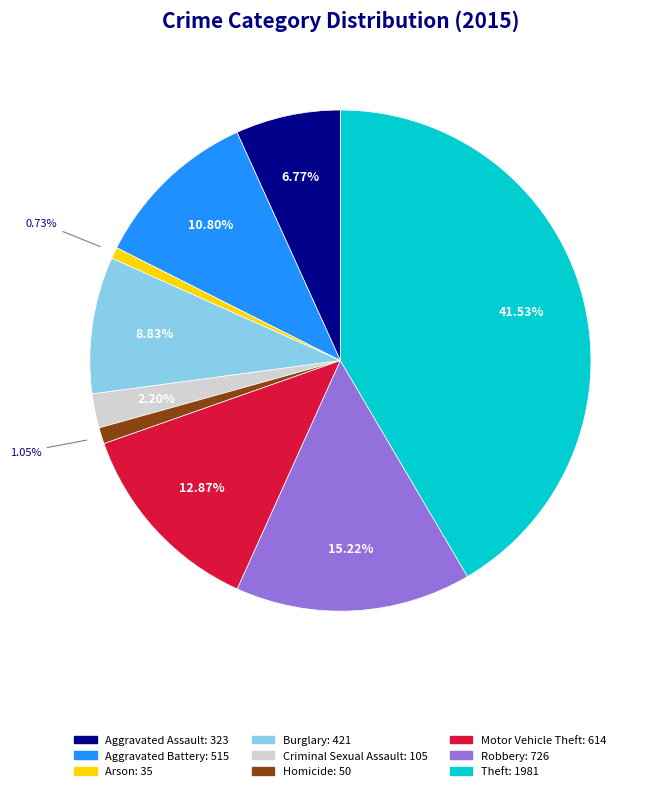

Between Robbery and Theft, which is larger?

Theft